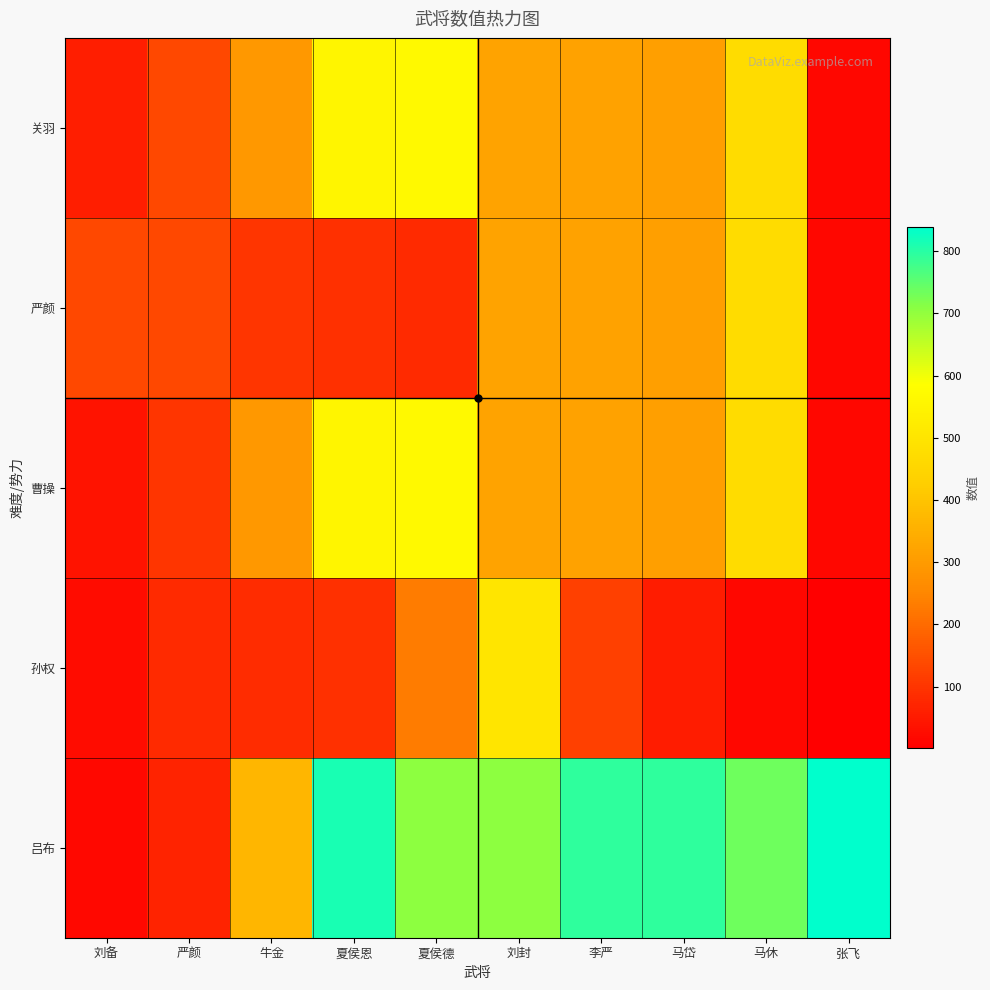

Which series has the largest range (max minus min)?

吕布